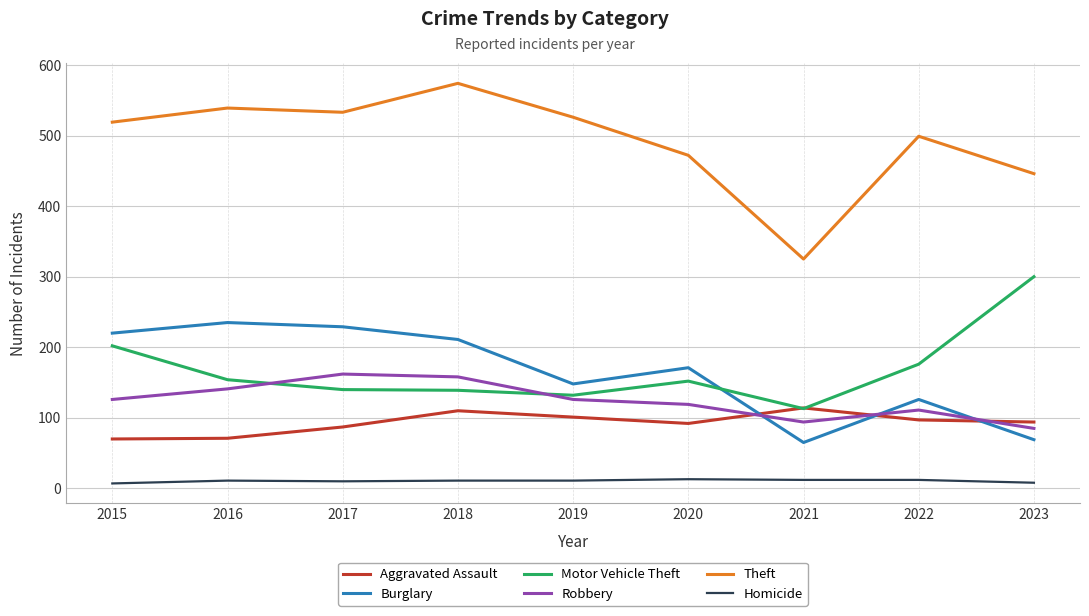

True or false: Theft and Burglary cross at least once.

False